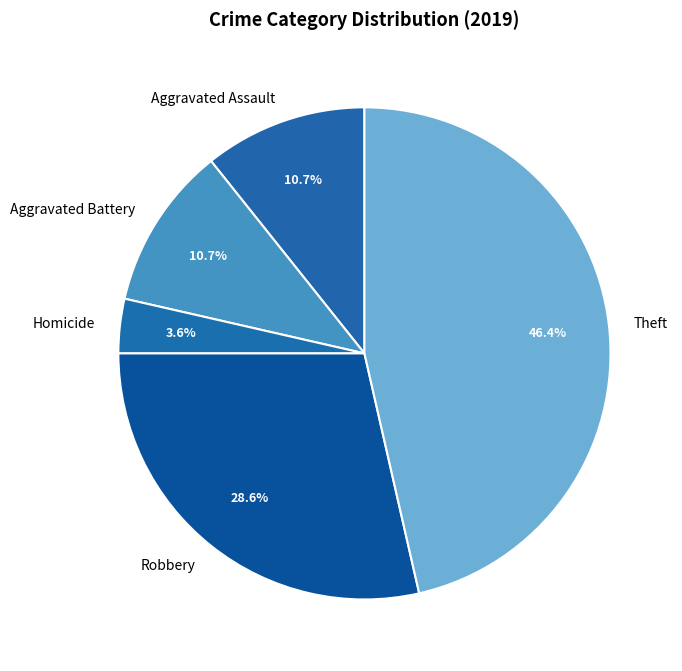

To the nearest percent, what is the difference between the largest and smallest slice percentages?

43%